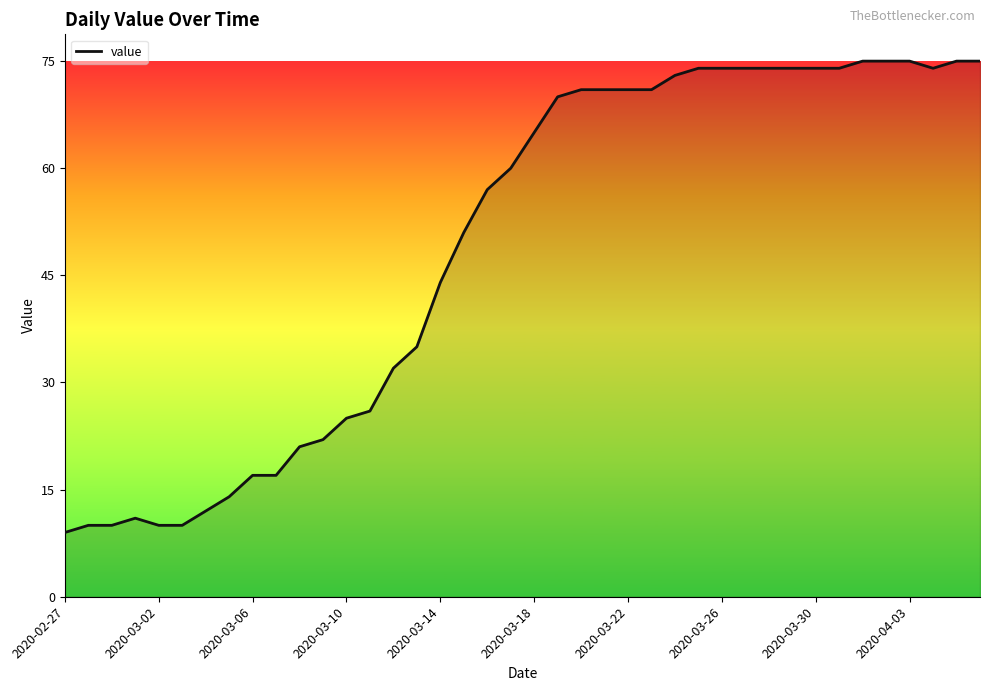

The chart shows a value of 71 at 25. True or false?

True